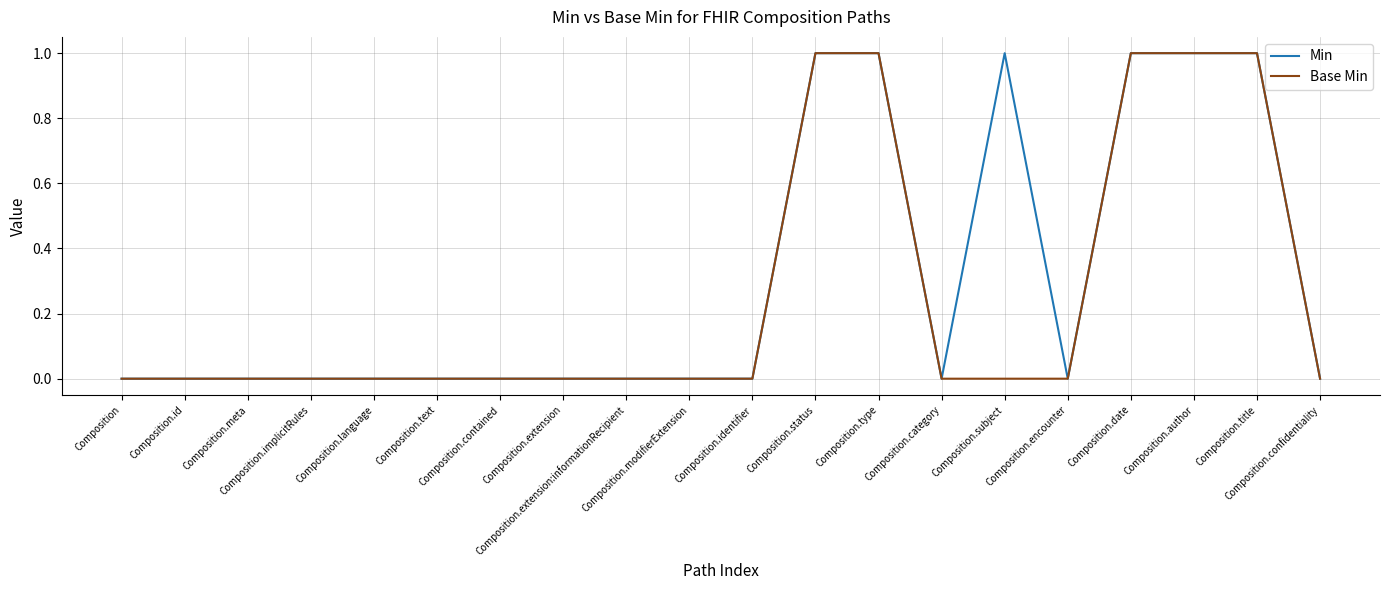

What is the greatest value displayed?

1